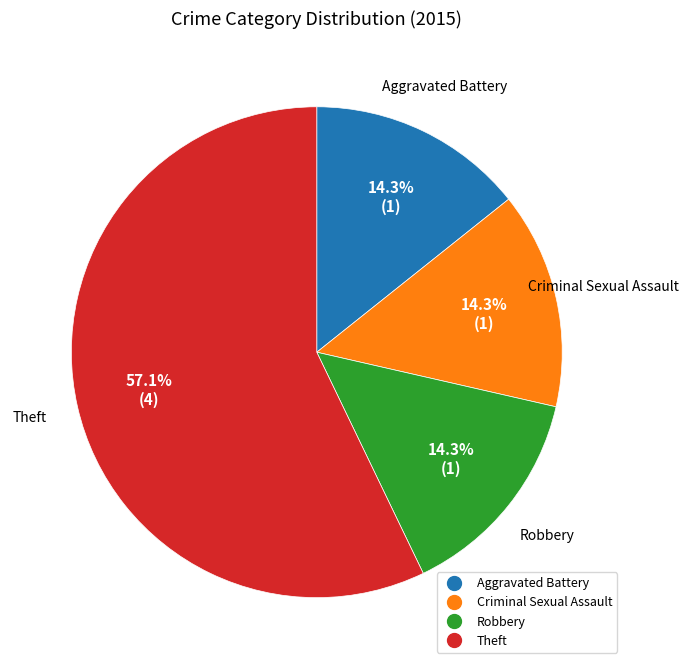

Is Theft the majority of the pie?

Yes